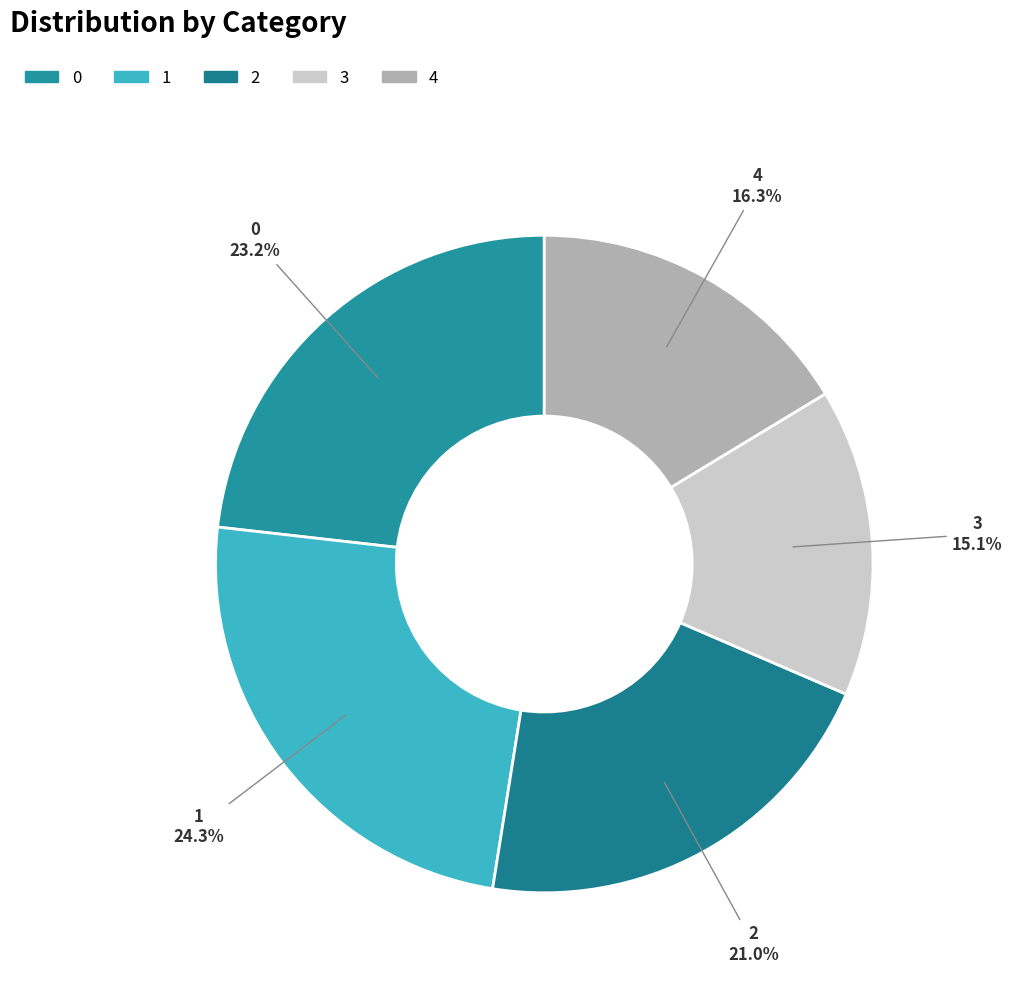

To the nearest percent, what is the difference between the 1 and 4 slice percentages?

8%